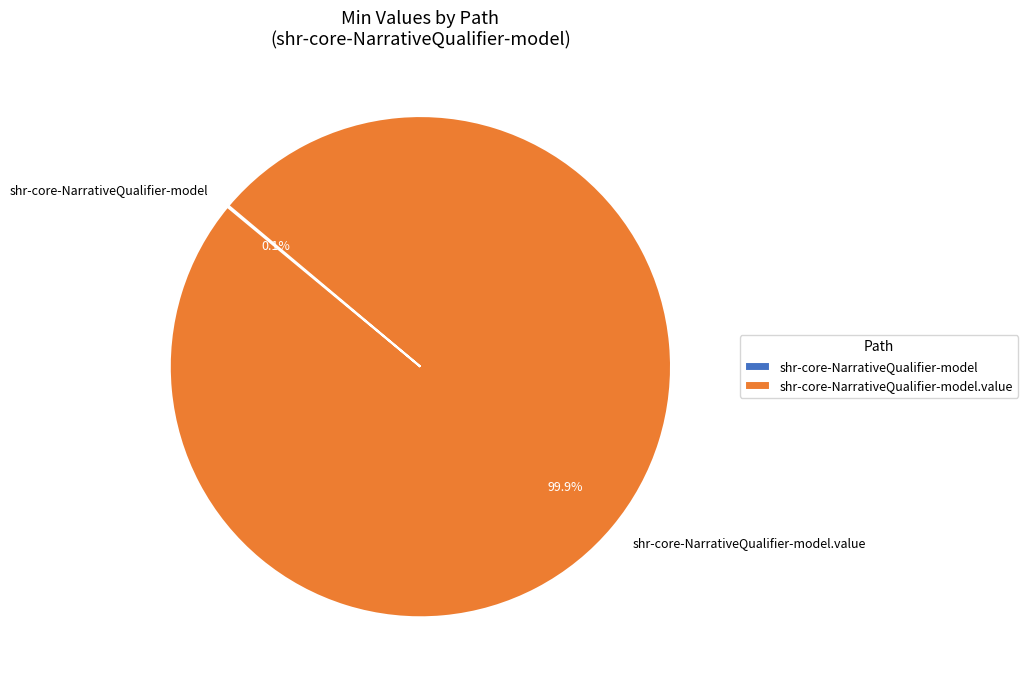

Does any single category account for the majority?

Yes